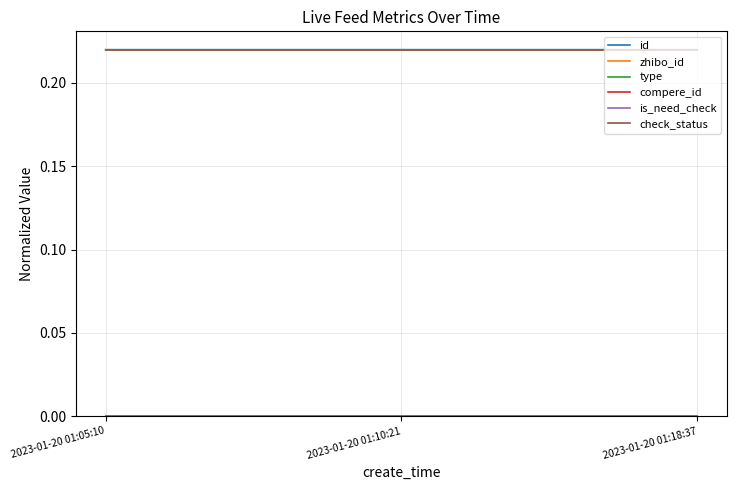

Reading left to right, list all the values displayed in this chart.

id: 2023-01-20 01:05:10=0.2	2023-01-20 01:10:21=0.2	2023-01-20 01:18:37=0.2
zhibo_id: 2023-01-20 01:05:10=0.2	2023-01-20 01:10:21=0.2	2023-01-20 01:18:37=0.2
type: 2023-01-20 01:05:10=0.0	2023-01-20 01:10:21=0.0	2023-01-20 01:18:37=0.0
compere_id: 2023-01-20 01:05:10=0.0	2023-01-20 01:10:21=0.0	2023-01-20 01:18:37=0.0
is_need_check: 2023-01-20 01:05:10=0.0	2023-01-20 01:10:21=0.0	2023-01-20 01:18:37=0.0
check_status: 2023-01-20 01:05:10=0.2	2023-01-20 01:10:21=0.2	2023-01-20 01:18:37=0.2